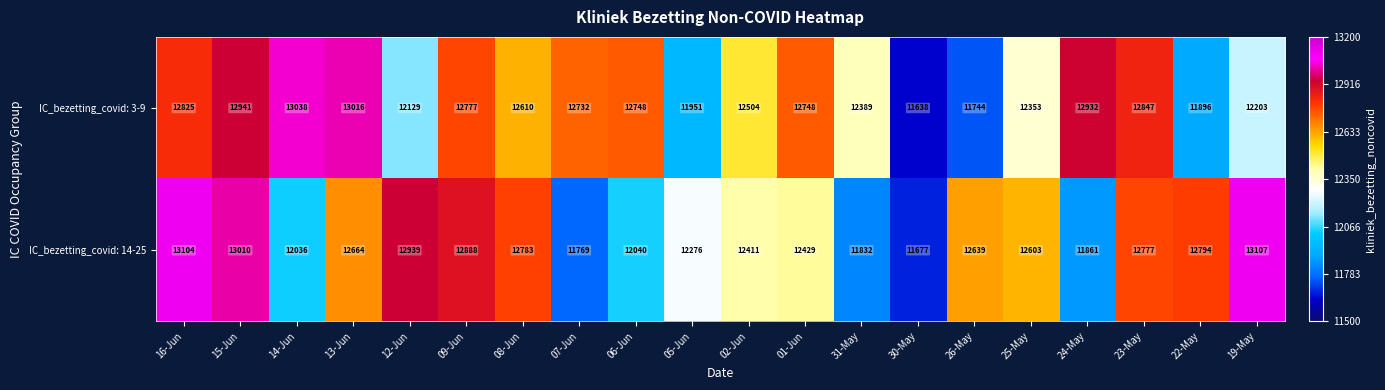

At which label is IC_bezetting_covid: 14-25 closest to 12392?

02-Jun